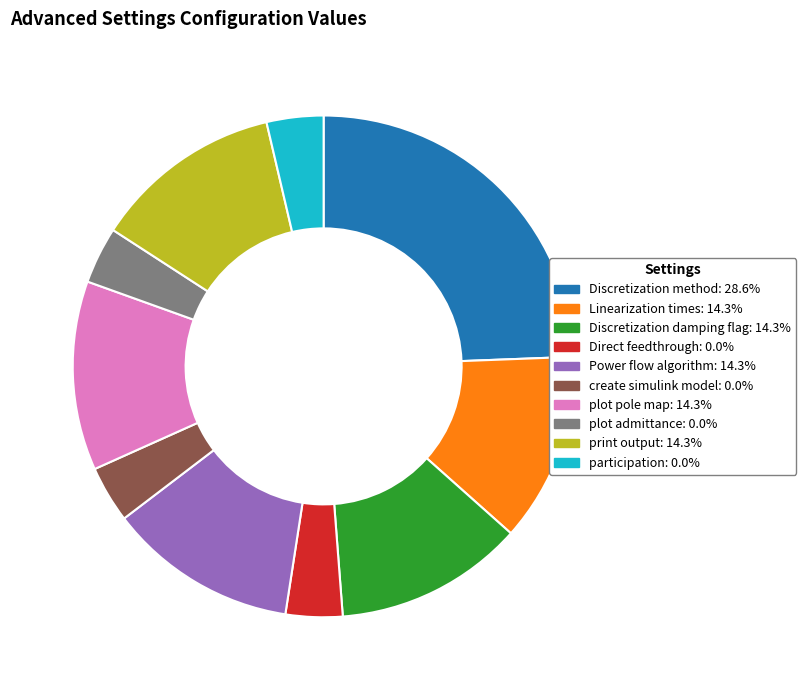

What is the ratio of the value at plot admittance: 0.0% to the value at Power flow algorithm: 14.3%?

0.3